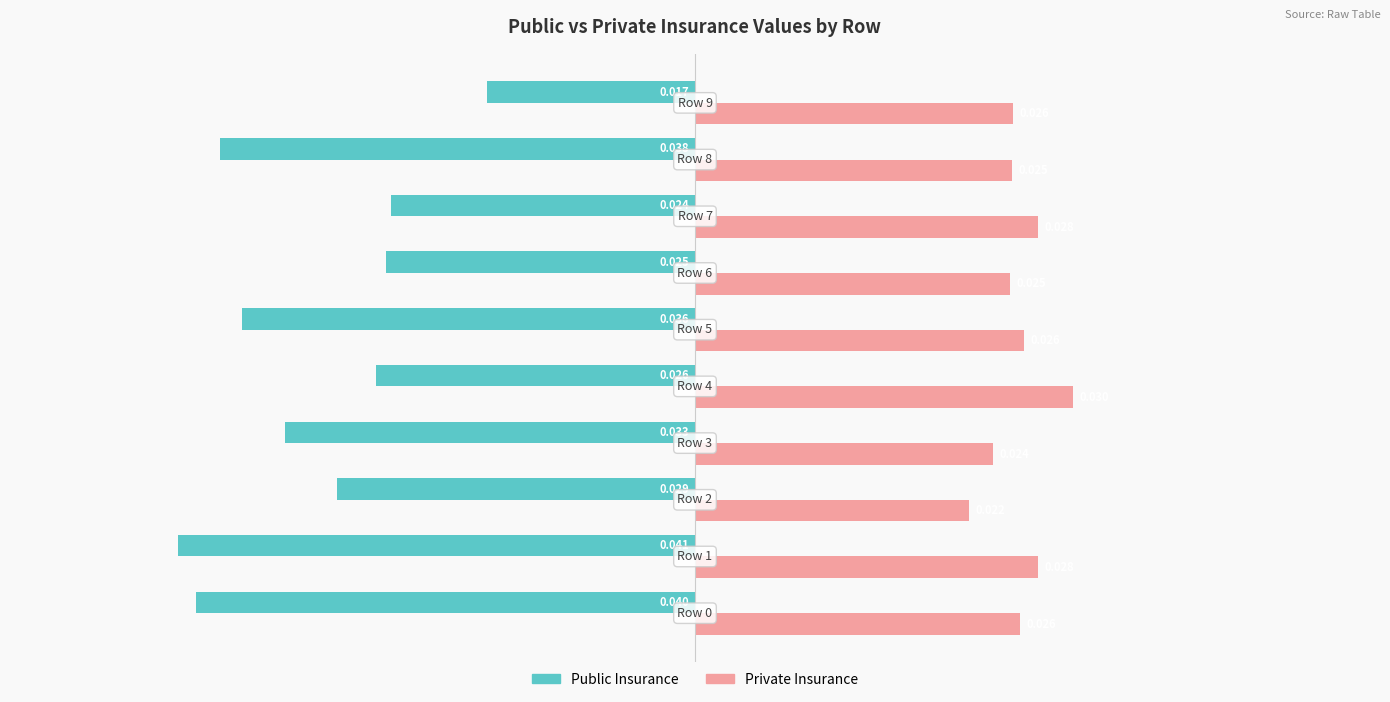

List the series in order of their peak value, lowest first.

Public Insurance, Private Insurance